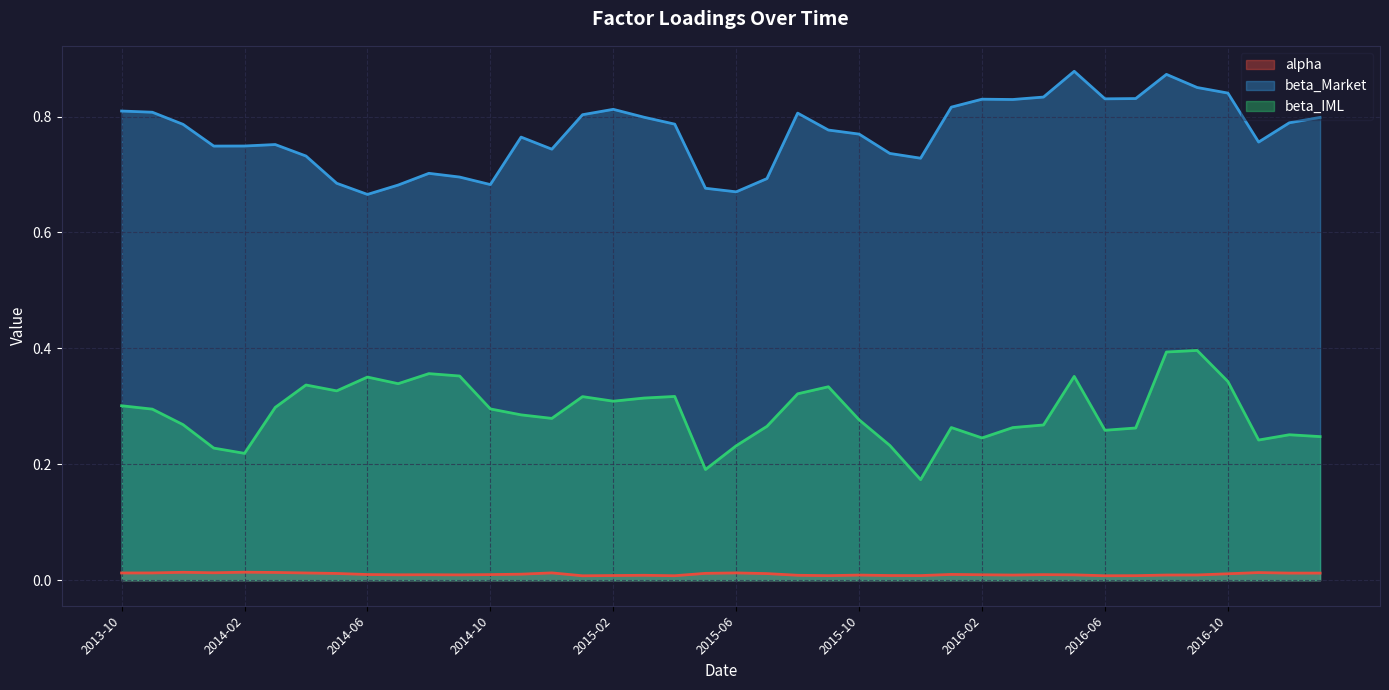

What is the spread (max minus min) of values at 2014-09?

0.7